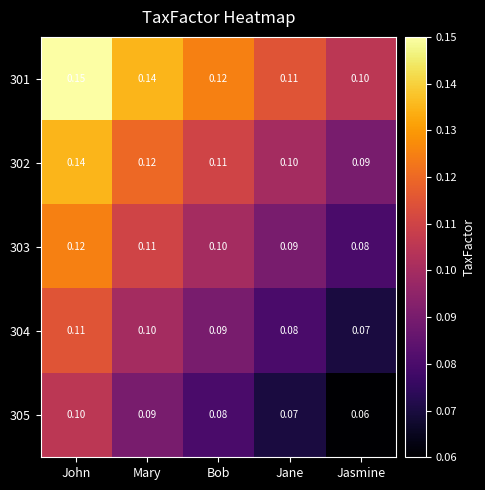

At which category does the chart reach its peak across all series?

John